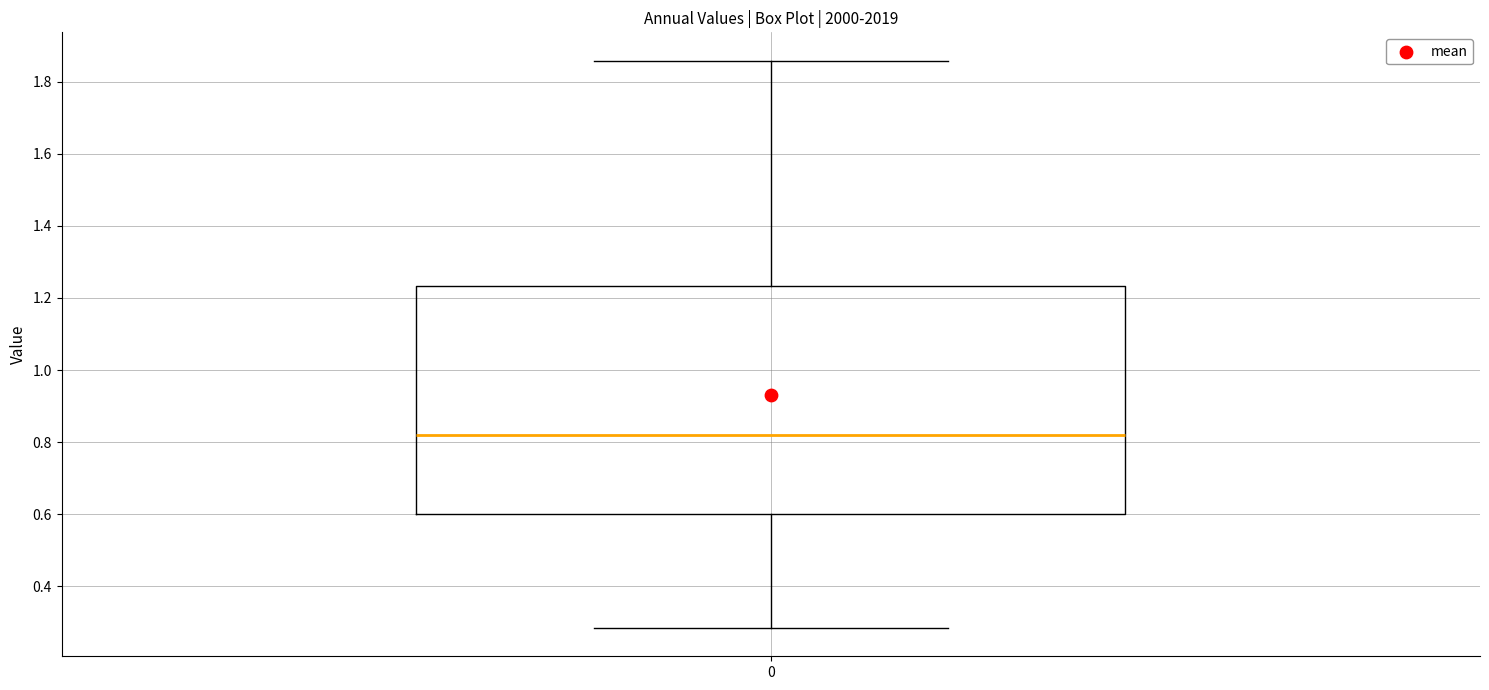

Where is the upper edge of the box at x = 0 on the y-axis? The values are not printed on the chart, so give them approximately, as read against the axis.

1.24